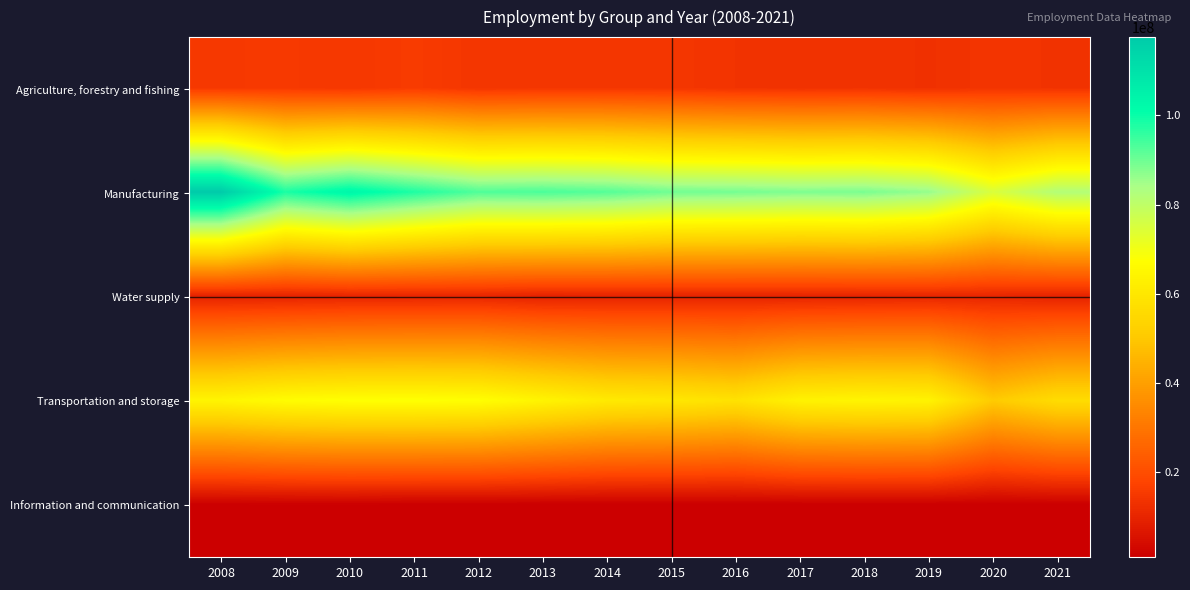

Reading right to left, what are all the values shown in this chart?

Agriculture, forestry and fishing: 2021=13557829	2020=13969387	2019=13113393	2018=13556393	2017=13389912	2016=13655250	2015=14376147	2014=14564696	2013=14486981	2012=14168593	2011=15707769	2010=14597215	2009=15142288	2008=14959845
Manufacturing: 2021=82289693	2020=74764287	2019=86104162	2018=88746622	2017=88296714	2016=89188994	2015=89661987	2014=92345649	2013=93355271	2012=92843629	2011=97833726	2010=103165119	2009=98221061	2008=117582806
Water supply: 2021=9746476	2020=10426639	2019=10509792	2018=10123653	2017=9998330	2016=9919202	2015=9872346	2014=9794638	2013=9540509	2012=10377920	2011=10278117	2010=10158509	2009=9768172	2008=9575372
Transportation and storage: 2021=56299134	2020=50821350	2019=63762107	2018=64370279	2017=63608874	2016=58165682	2015=59947726	2014=60776496	2013=64086854	2012=67499445	2011=67954818	2010=67789026	2009=66847911	2008=64317625
Information and communication: 2021=1079473	2020=943467	2019=1089510	2018=1047683	2017=1040338	2016=984807	2015=966524	2014=899545	2013=992047	2012=1033560	2011=972705	2010=1194289	2009=1159268	2008=1055757